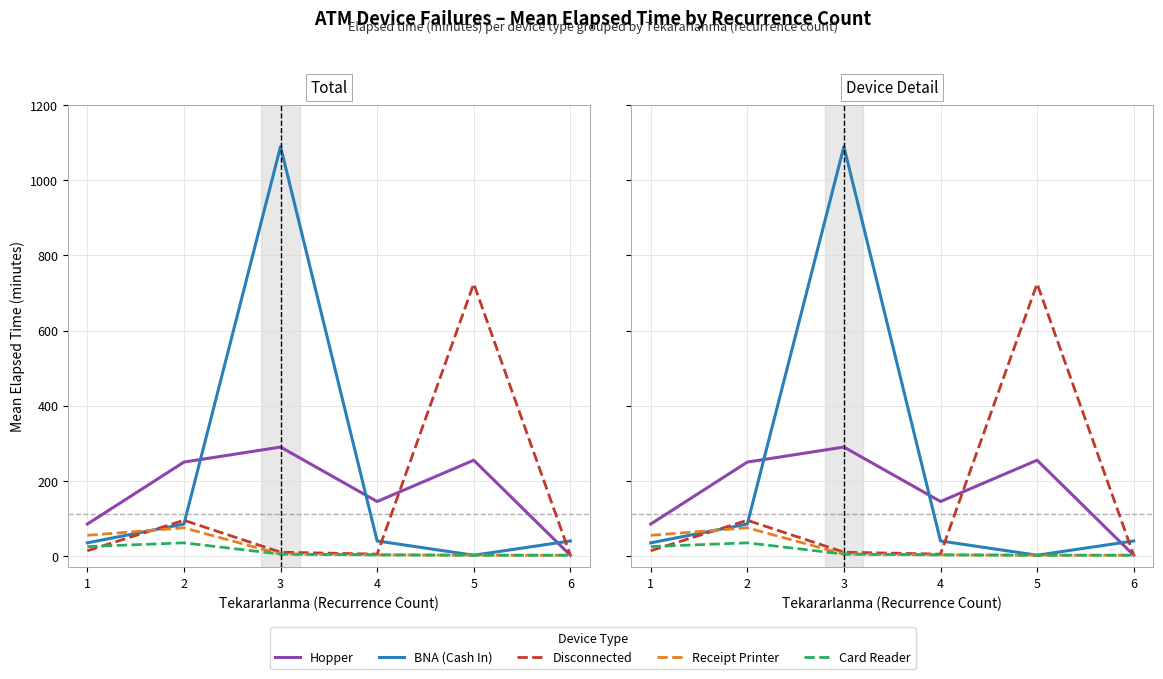

What is the difference between the second highest and second lowest values in the Hopper series?

170